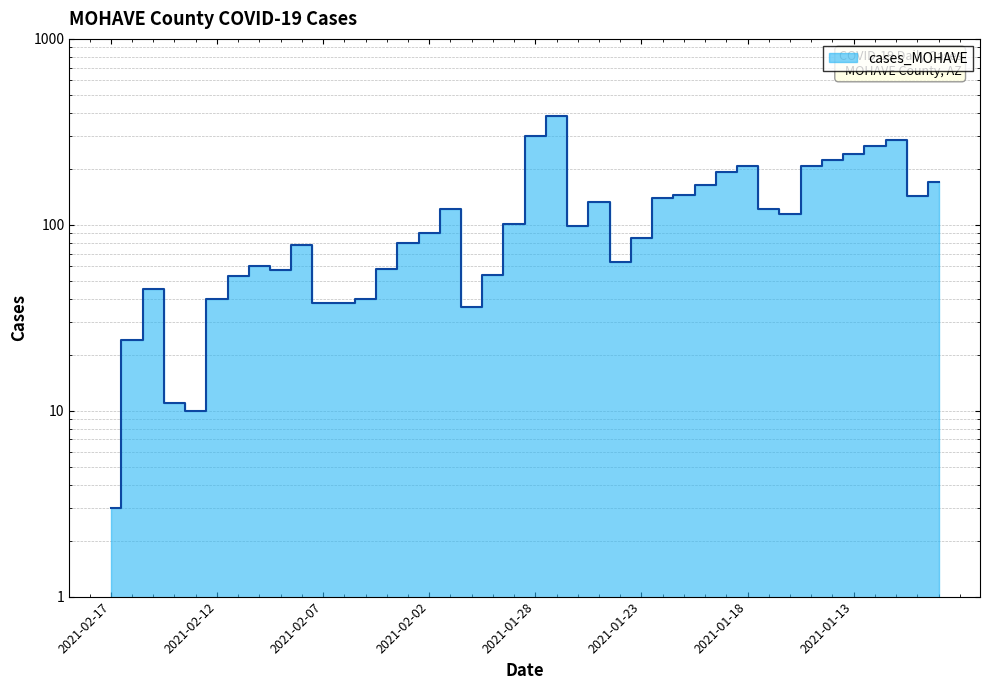

Where is the first local maximum?

2021-02-15